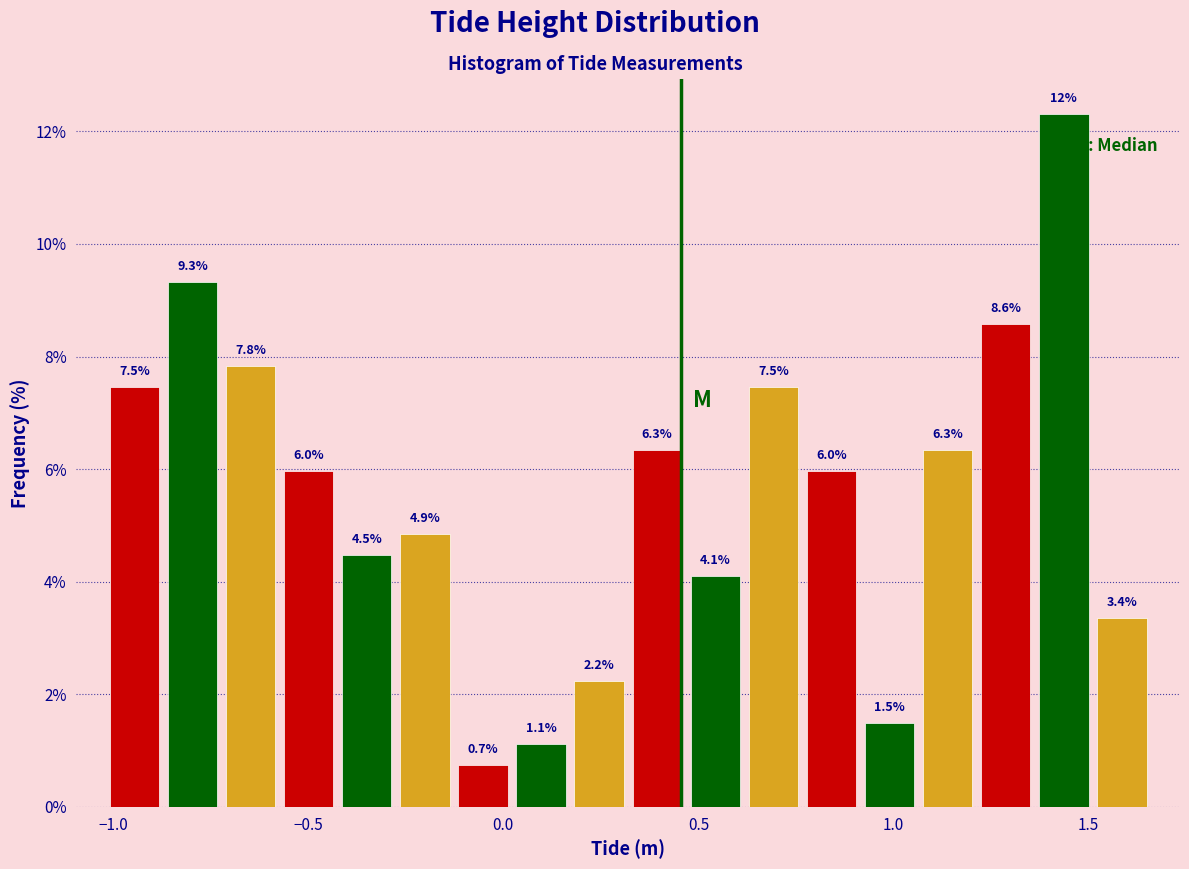

Read against the x-axis, roughly where is the centre of the tallest bar?

1.45